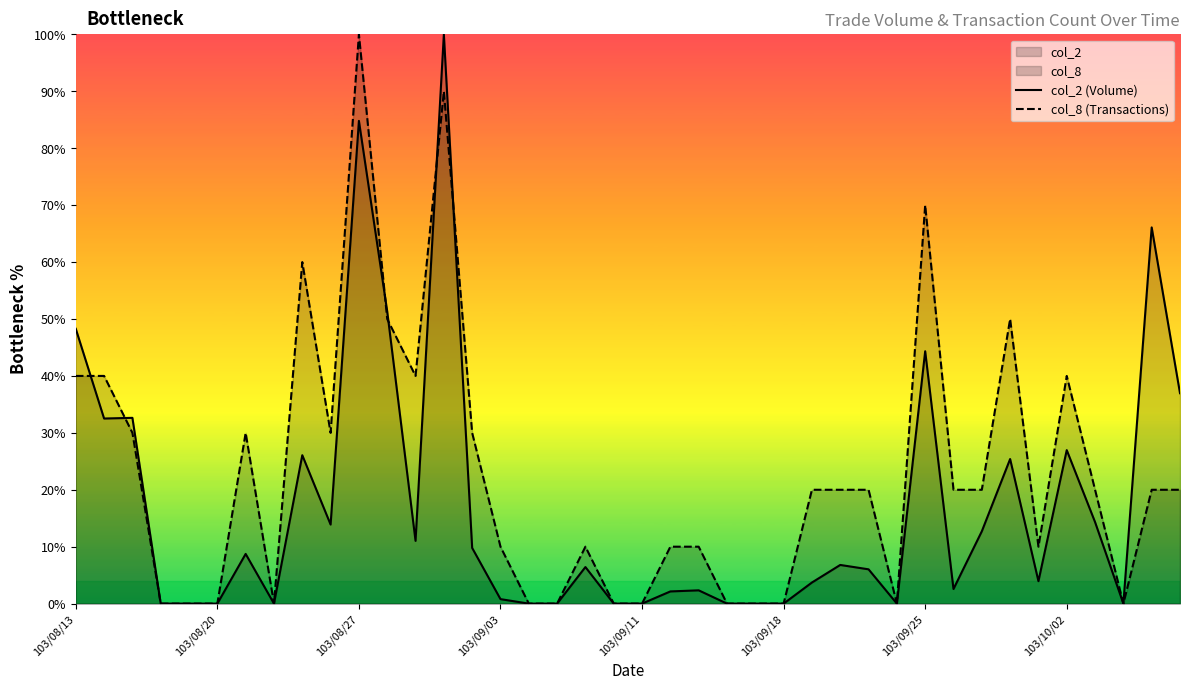

Reading right to left, list all the values displayed in this chart.

col_2 (Volume): 37.0	66.1	0.0	14.3	27.0	3.9	25.4	12.7	2.6	44.3	0.0	6.0	6.8	3.7	0.0	0.0	0.0	2.3	2.1	0.0	0.0	6.4	0.0	0.0	0.8	9.8	100.0	11.0	51.3	84.8	13.9	26.1	0.0	8.7	0.0	0.0	0.0	32.6	32.5	48.3
col_8 (Transactions): 20.0	20.0	0.0	20.0	40.0	10.0	50.0	20.0	20.0	70.0	0.0	20.0	20.0	20.0	0.0	0.0	0.0	10.0	10.0	0.0	0.0	10.0	0.0	0.0	10.0	30.0	90.0	40.0	50.0	100.0	30.0	60.0	0.0	30.0	0.0	0.0	0.0	30.0	40.0	40.0